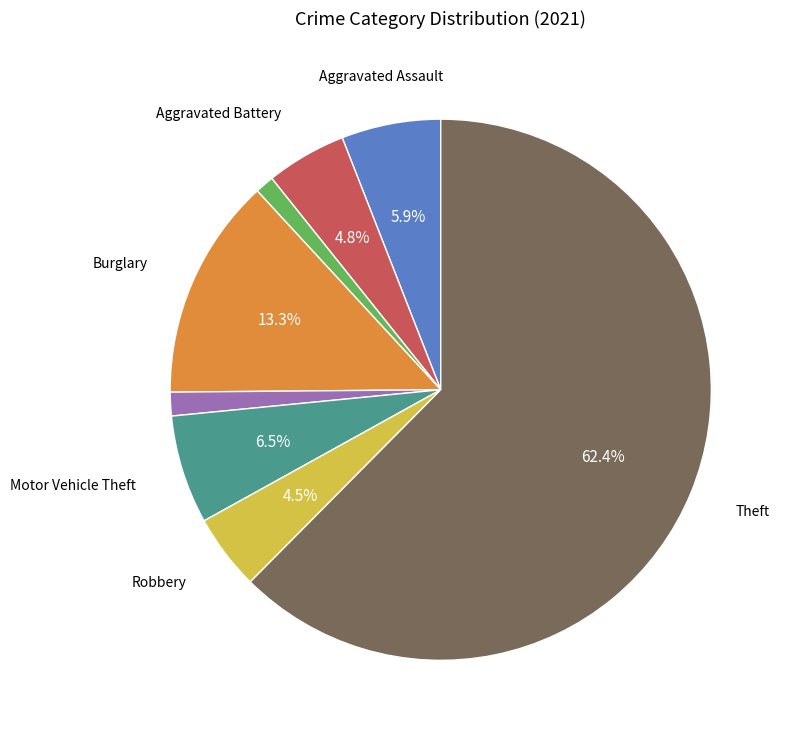

Does any single category account for the majority?

Yes